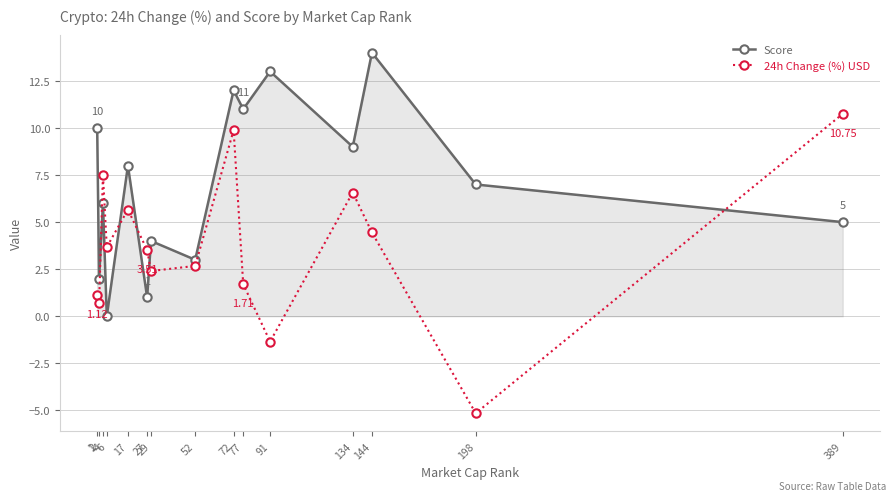

Which series has the largest range (max minus min)?

24h Change (%) USD